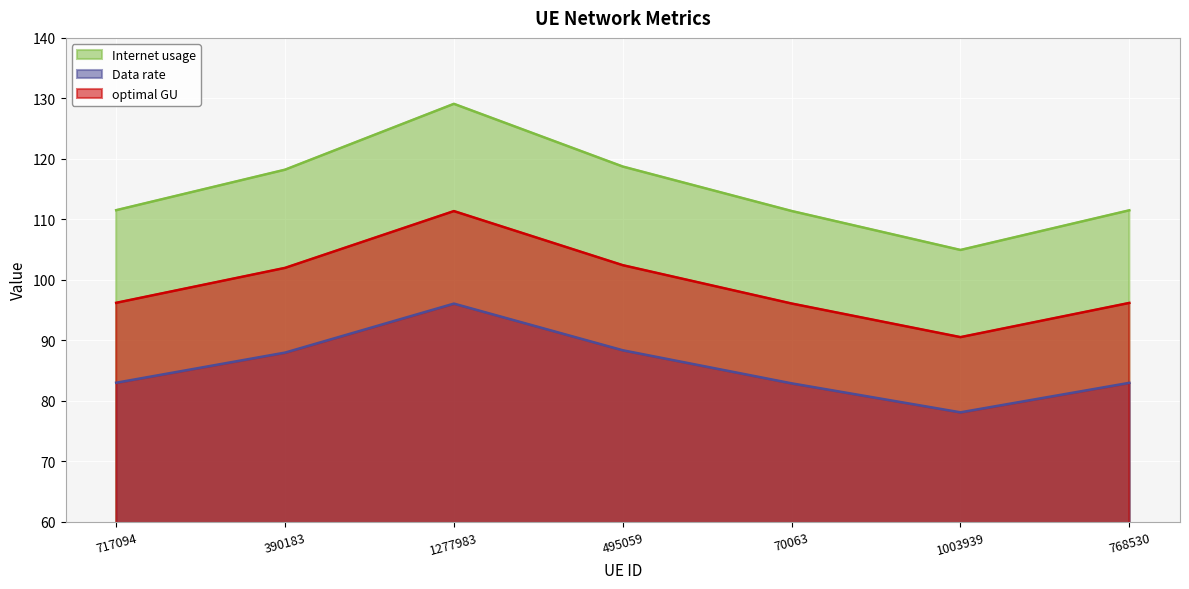

At which category does Internet usage reach its first local peak?

1277983